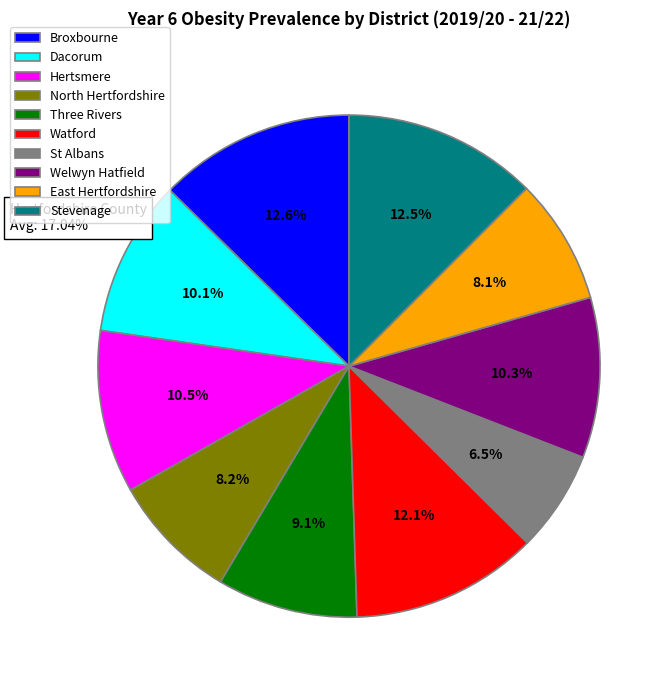

What is the smallest slice in the pie chart?

St Albans